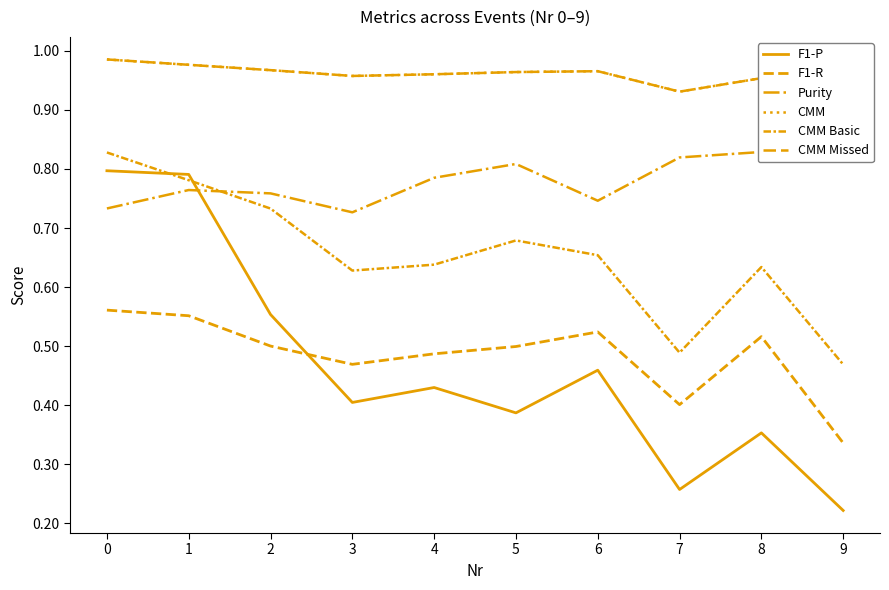

At how many categories does at least one series exceed 0?

10